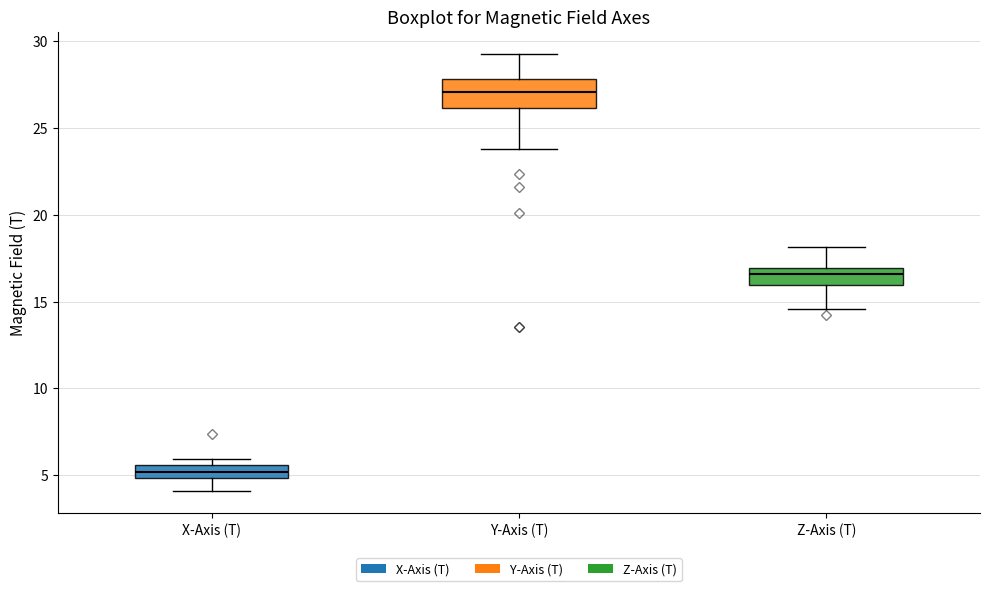

Reading left to right, transcribe this box plot: for each box, give where its median line is, the range the box spans, and where its two whiskers end, as read against the y-axis. The values are not printed on the chart, so give them approximately, as read against the axis.

X-Axis (T): median 5.0 (inside the box), box 5.0 to 5.5, whiskers 4.0 to 6.0
Y-Axis (T): median 27.0, box 26.0 to 28.0, whiskers 24.0 to 29.5
Z-Axis (T): median 16.5, box 16.0 to 17.0, whiskers 14.5 to 18.0